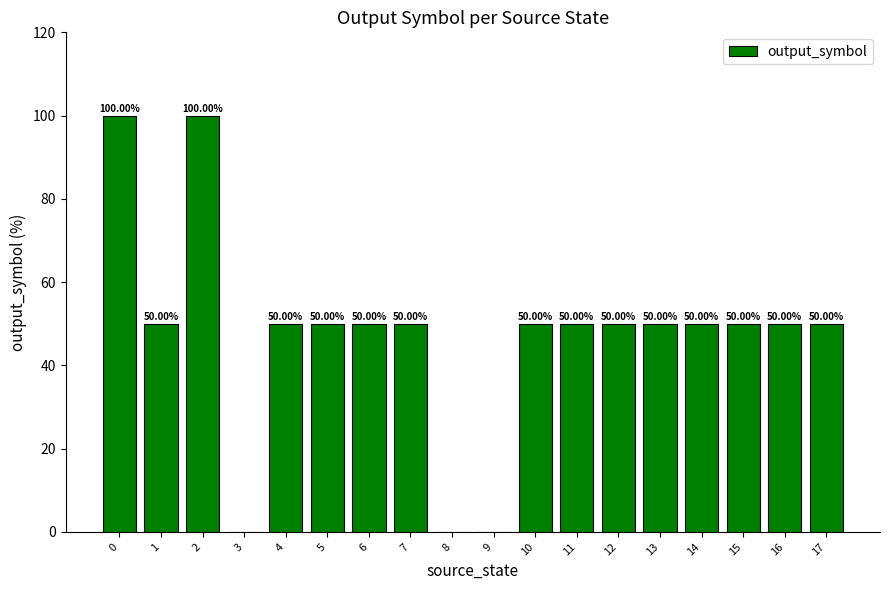

Approximately how many times larger is the value at 13 compared to 4?

1.0